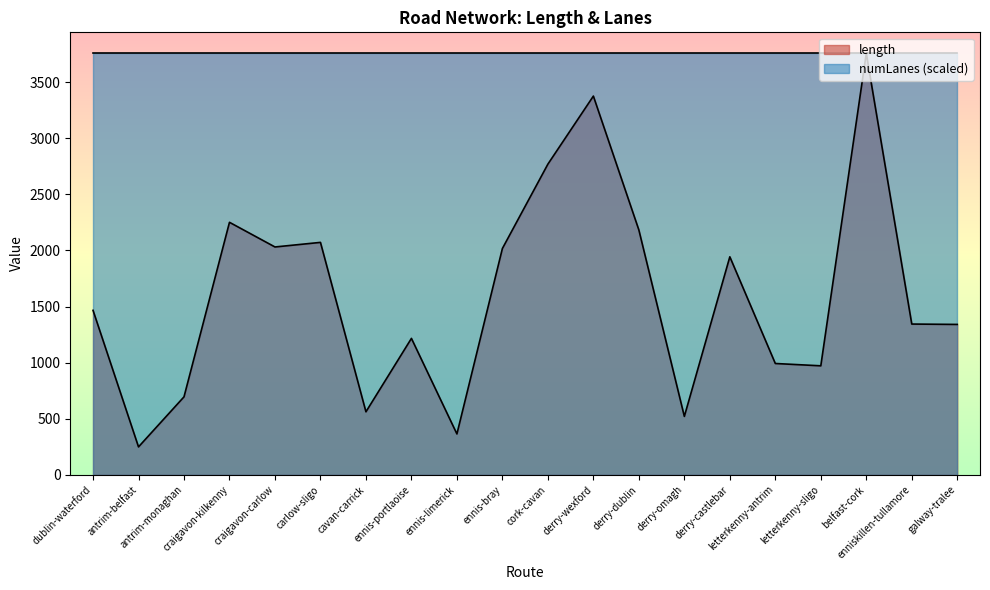

Count the number of categories in the chart.

20